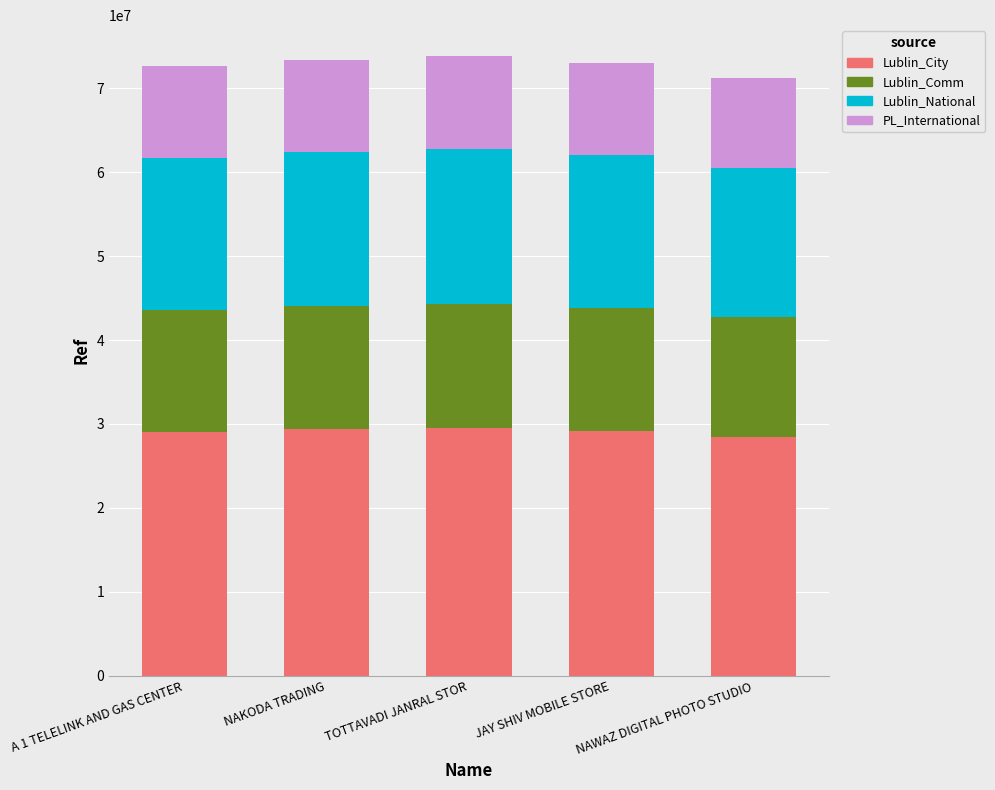

What is the maximum value for Lublin_City?

29530540.0